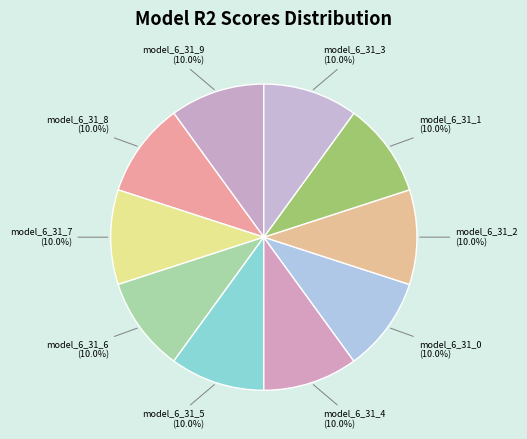

What is the smallest slice in the pie chart?

model_6_31_1